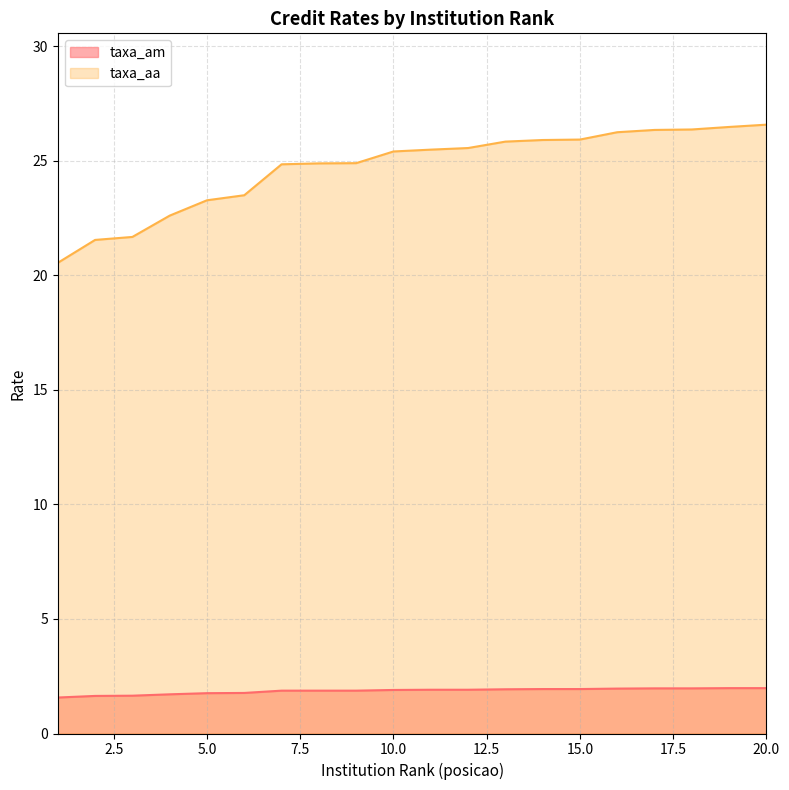

True or false: taxa_am has a value of 0.6 at 10.0.

False